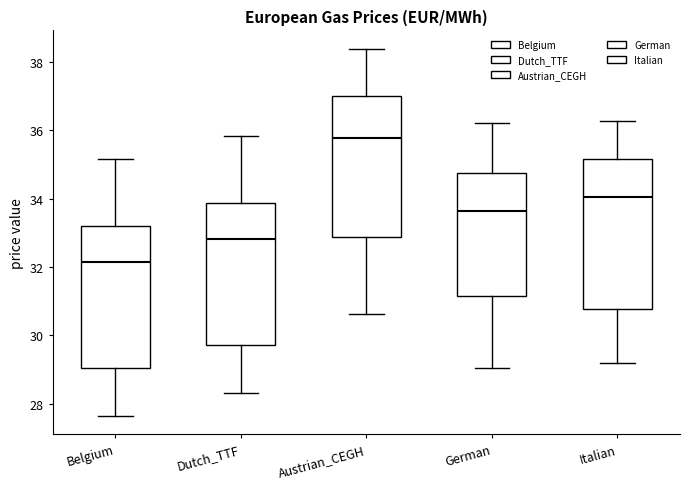

Where does the lower whisker of the box for Austrian_CEGH end on the y-axis? The values are not printed on the chart, so give them approximately, as read against the axis.

30.6